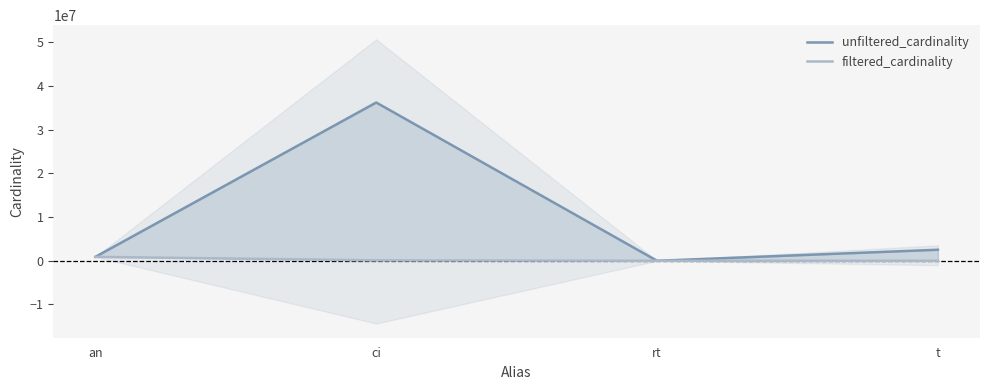

The unfiltered_cardinality series shows 901343 at an. True or false?

True